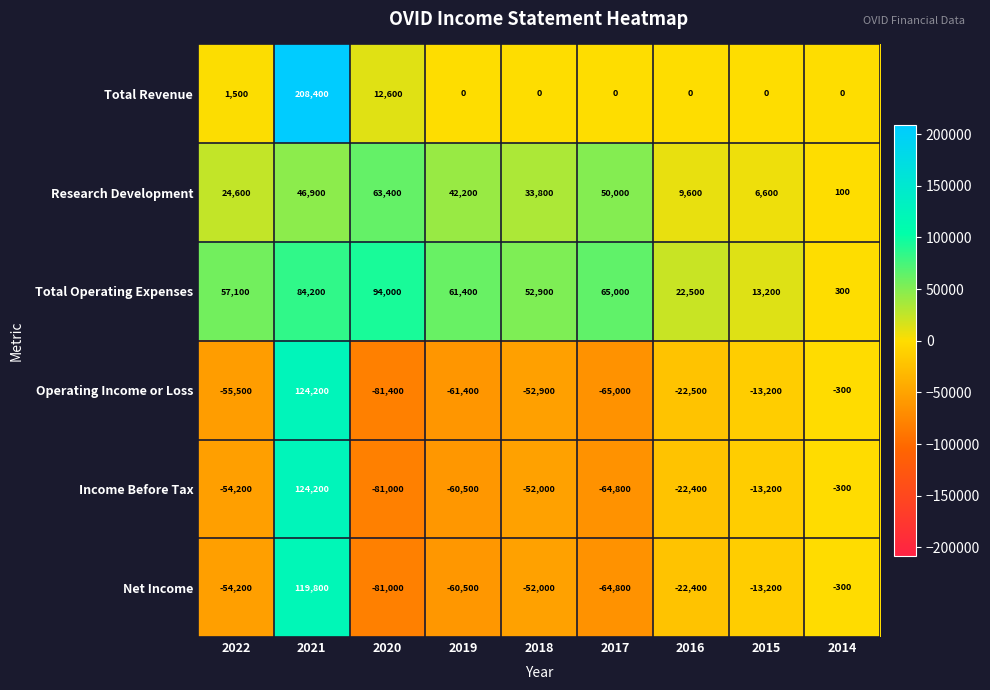

How many values in the Income Before Tax series are below -52000?

4